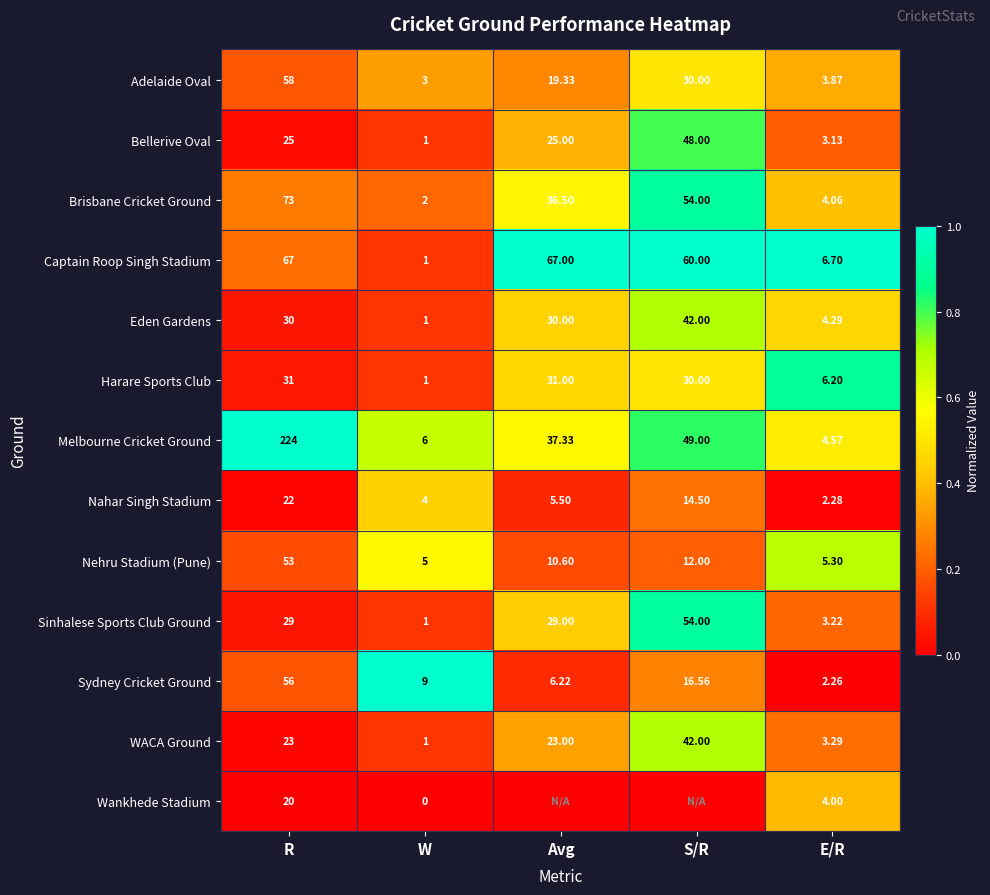

The value of Sydney Cricket Ground at S/R is 0.2. True or false?

False